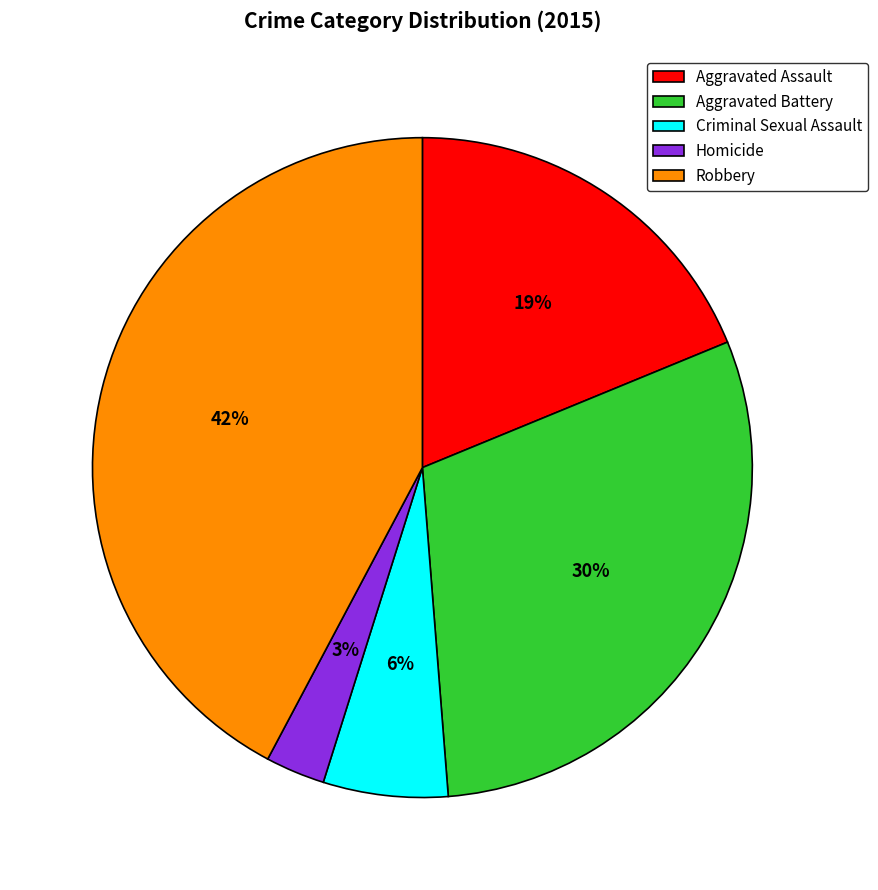

Rank the categories by value from lowest to highest.

Homicide, Criminal Sexual Assault, Aggravated Assault, Aggravated Battery, Robbery